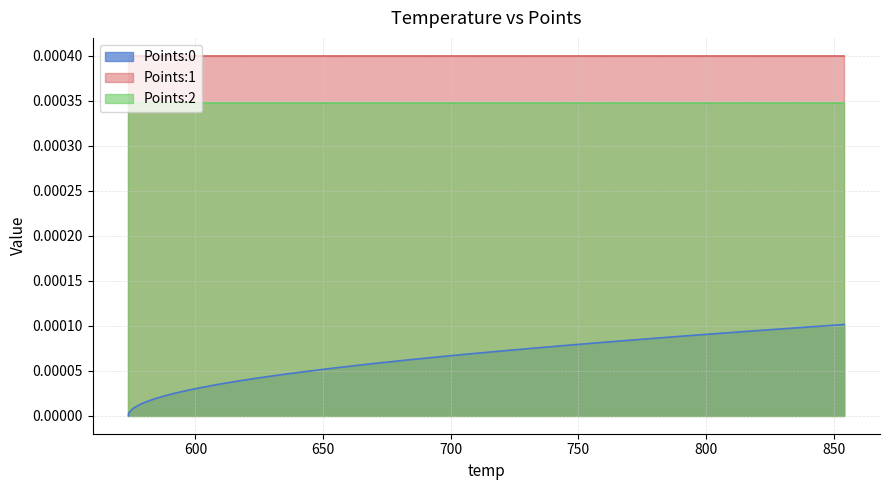

Which series has the largest total across all categories?

Points:1